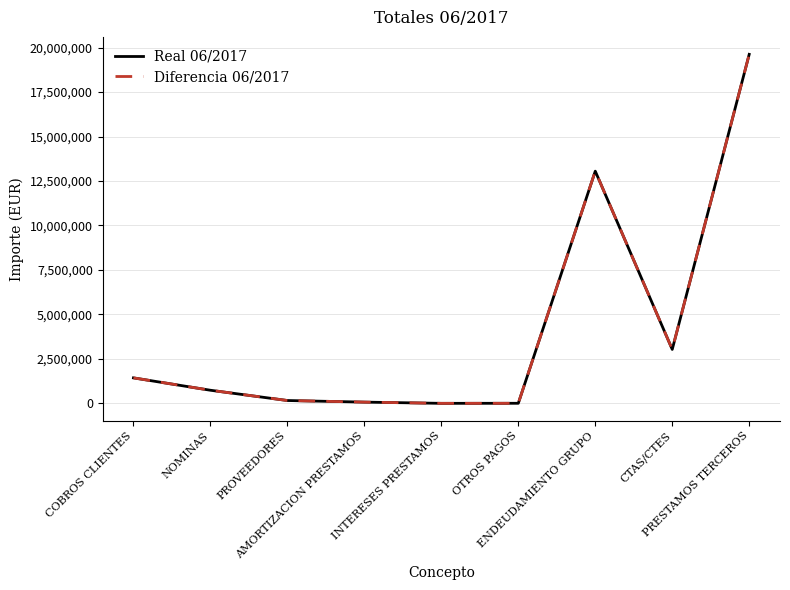

Is it true that Real 06/2017 equals 1433893.5 at COBROS CLIENTES?

True